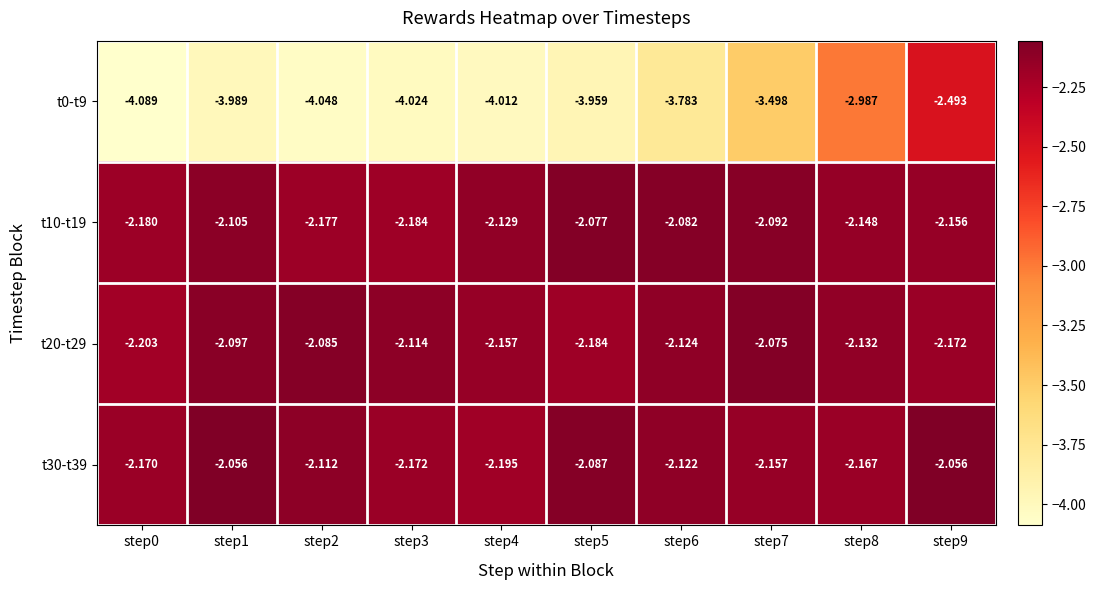

Is the value of t0-t9 at step6 greater than the value of t10-t19 at step5?

No